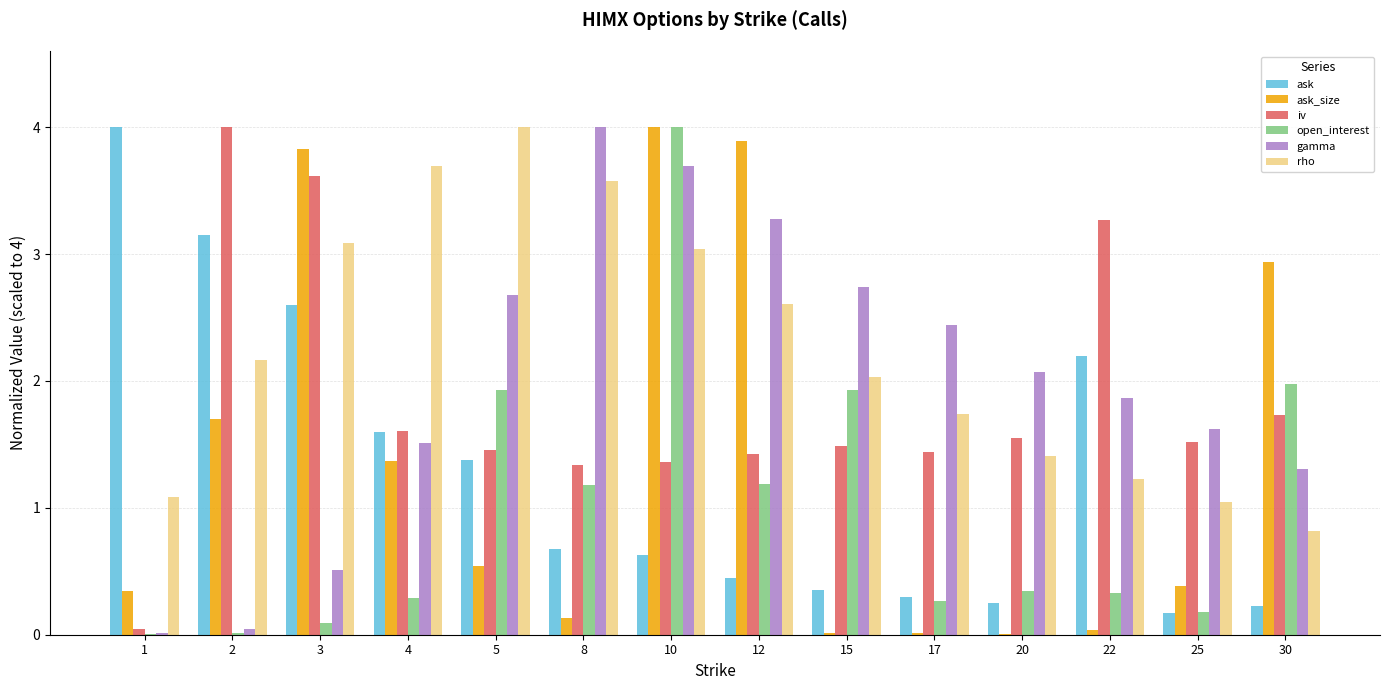

What is the maximum value for ask?

4.0